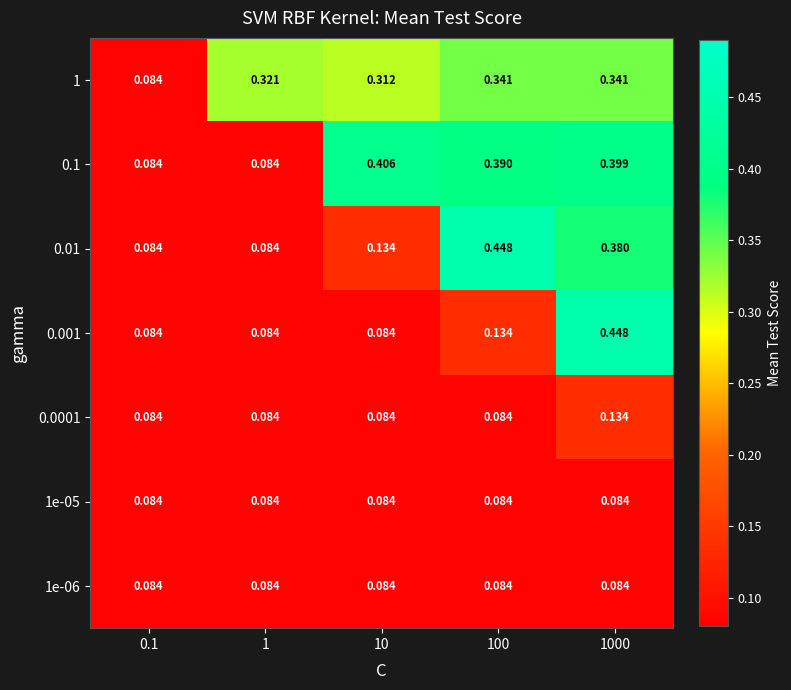

Which series has the largest total across all categories?

1